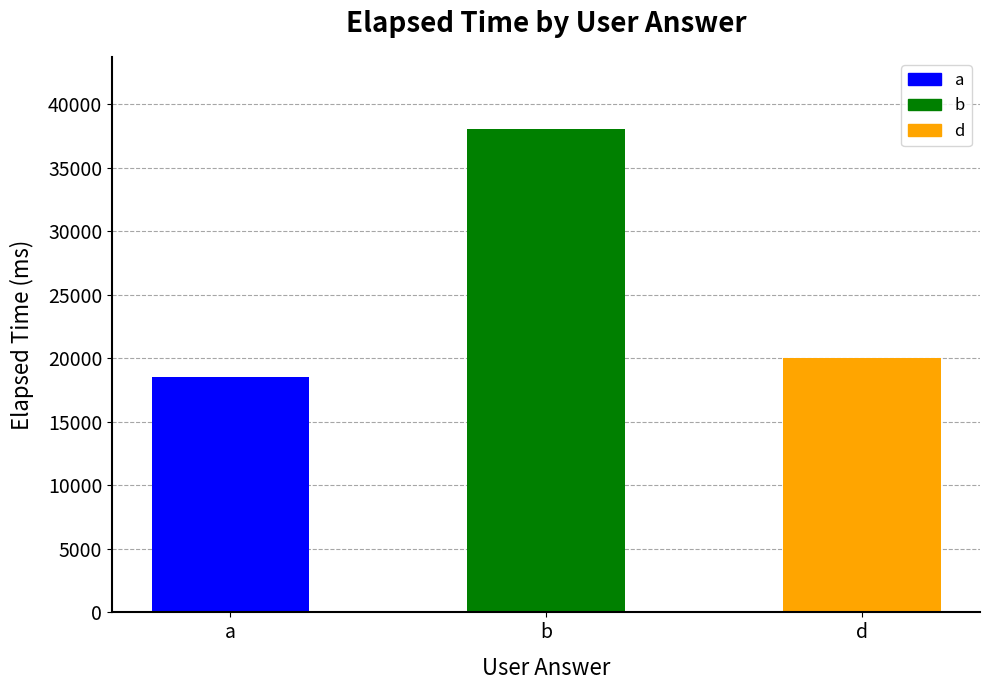

Between d and a, which is larger?

d